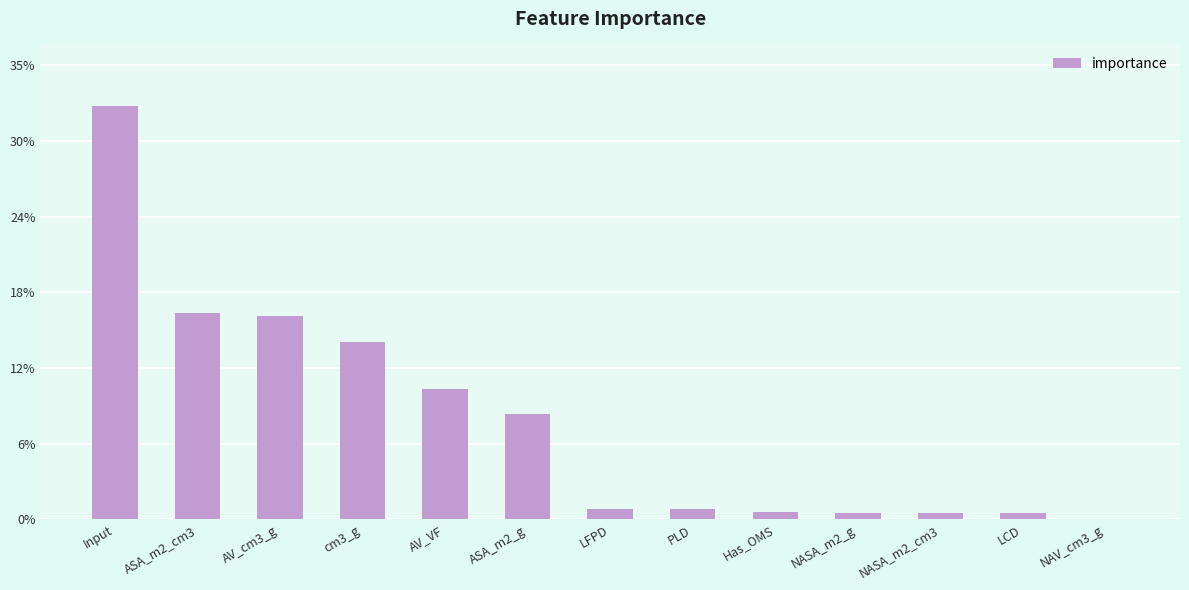

Are the bars horizontal?

No